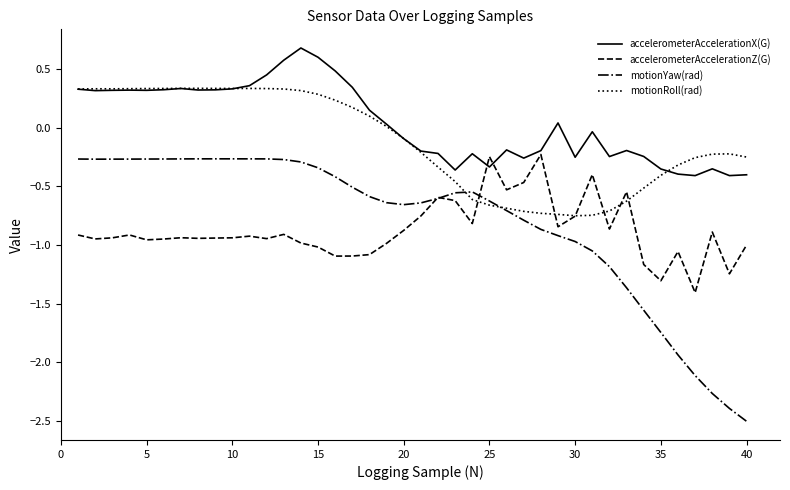

What is the smallest value displayed?

-2.5